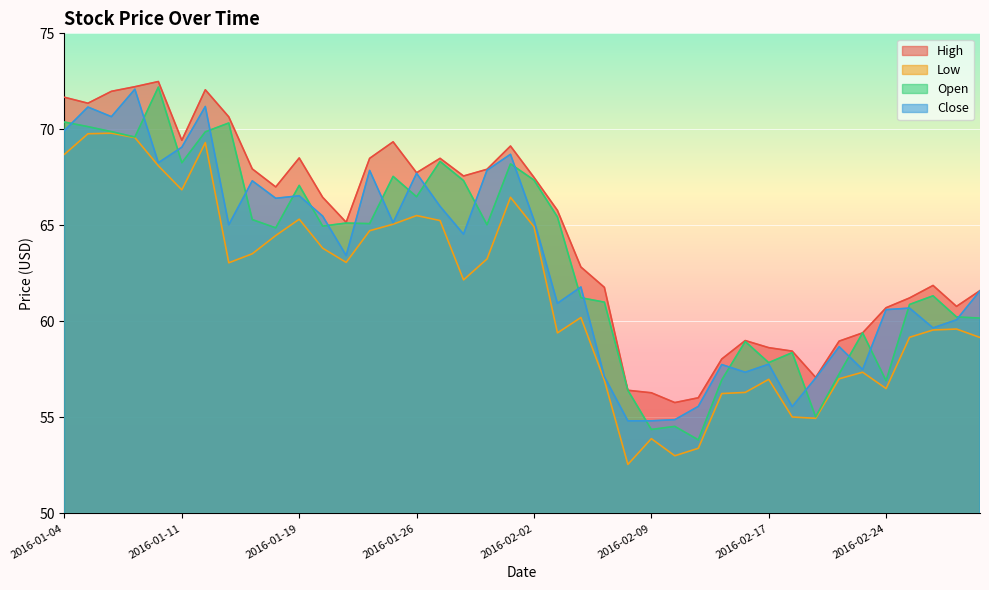

Reading right to left, what are all the values shown in this chart?

High: 2016-03-01=61.6	2016-02-29=60.8	2016-02-26=61.9	2016-02-25=61.2	2016-02-24=60.7	2016-02-23=59.4	2016-02-22=59.0	2016-02-19=57.1	2016-02-18=58.5	2016-02-17=58.6	2016-02-16=59.0	2016-02-12=58.0	2016-02-11=56.0	2016-02-10=55.8	2016-02-09=56.3	2016-02-08=56.4	2016-02-05=61.8	2016-02-04=62.8	2016-02-03=65.8	2016-02-02=67.5	2016-02-01=69.1	2016-01-29=67.9	2016-01-28=67.6	2016-01-27=68.5	2016-01-26=67.7	2016-01-25=69.3	2016-01-22=68.5	2016-01-21=65.2	2016-01-20=66.5	2016-01-19=68.5	2016-01-15=67.0	2016-01-14=67.9	2016-01-13=70.7	2016-01-12=72.1	2016-01-11=69.4	2016-01-08=72.5	2016-01-07=72.2	2016-01-06=72.0	2016-01-05=71.4	2016-01-04=71.7
Low: 2016-03-01=59.2	2016-02-29=59.6	2016-02-26=59.5	2016-02-25=59.2	2016-02-24=56.5	2016-02-23=57.4	2016-02-22=57.0	2016-02-19=55.0	2016-02-18=55.0	2016-02-17=57.0	2016-02-16=56.3	2016-02-12=56.2	2016-02-11=53.4	2016-02-10=53.0	2016-02-09=53.9	2016-02-08=52.5	2016-02-05=56.9	2016-02-04=60.2	2016-02-03=59.4	2016-02-02=64.9	2016-02-01=66.5	2016-01-29=63.2	2016-01-28=62.2	2016-01-27=65.2	2016-01-26=65.5	2016-01-25=65.1	2016-01-22=64.7	2016-01-21=63.1	2016-01-20=63.8	2016-01-19=65.3	2016-01-15=64.5	2016-01-14=63.5	2016-01-13=63.0	2016-01-12=69.3	2016-01-11=66.8	2016-01-08=68.1	2016-01-07=69.6	2016-01-06=69.8	2016-01-05=69.8	2016-01-04=68.7
Open: 2016-03-01=60.2	2016-02-29=60.2	2016-02-26=61.3	2016-02-25=60.9	2016-02-24=56.9	2016-02-23=59.4	2016-02-22=57.3	2016-02-19=55.0	2016-02-18=58.4	2016-02-17=57.9	2016-02-16=59.0	2016-02-12=57.0	2016-02-11=53.8	2016-02-10=54.5	2016-02-09=54.4	2016-02-08=56.4	2016-02-05=61.0	2016-02-04=61.2	2016-02-03=65.4	2016-02-02=67.4	2016-02-01=68.2	2016-01-29=65.0	2016-01-28=67.3	2016-01-27=68.3	2016-01-26=66.5	2016-01-25=67.5	2016-01-22=65.1	2016-01-21=65.1	2016-01-20=65.0	2016-01-19=67.1	2016-01-15=64.9	2016-01-14=65.3	2016-01-13=70.3	2016-01-12=69.9	2016-01-11=68.3	2016-01-08=72.2	2016-01-07=69.6	2016-01-06=69.9	2016-01-05=70.1	2016-01-04=70.4
Close: 2016-03-01=61.6	2016-02-29=60.1	2016-02-26=59.7	2016-02-25=60.7	2016-02-24=60.6	2016-02-23=57.5	2016-02-22=58.7	2016-02-19=57.0	2016-02-18=55.6	2016-02-17=57.8	2016-02-16=57.4	2016-02-12=57.8	2016-02-11=55.6	2016-02-10=54.9	2016-02-09=54.8	2016-02-08=54.8	2016-02-05=57.1	2016-02-04=61.8	2016-02-03=60.9	2016-02-02=65.3	2016-02-01=68.7	2016-01-29=67.9	2016-01-28=64.5	2016-01-27=66.0	2016-01-26=67.7	2016-01-25=65.1	2016-01-22=67.9	2016-01-21=63.4	2016-01-20=65.5	2016-01-19=66.5	2016-01-15=66.4	2016-01-14=67.3	2016-01-13=65.0	2016-01-12=71.2	2016-01-11=69.1	2016-01-08=68.3	2016-01-07=72.1	2016-01-06=70.7	2016-01-05=71.2	2016-01-04=69.9